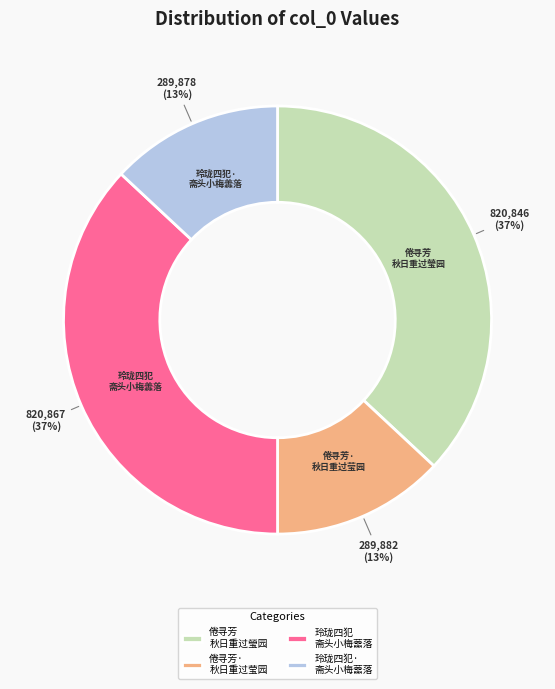

What is the ratio of the value at 玲珑四犯 斋头小梅蘦落 to the value at 倦寻芳 秋日重过瑩园?

1.0